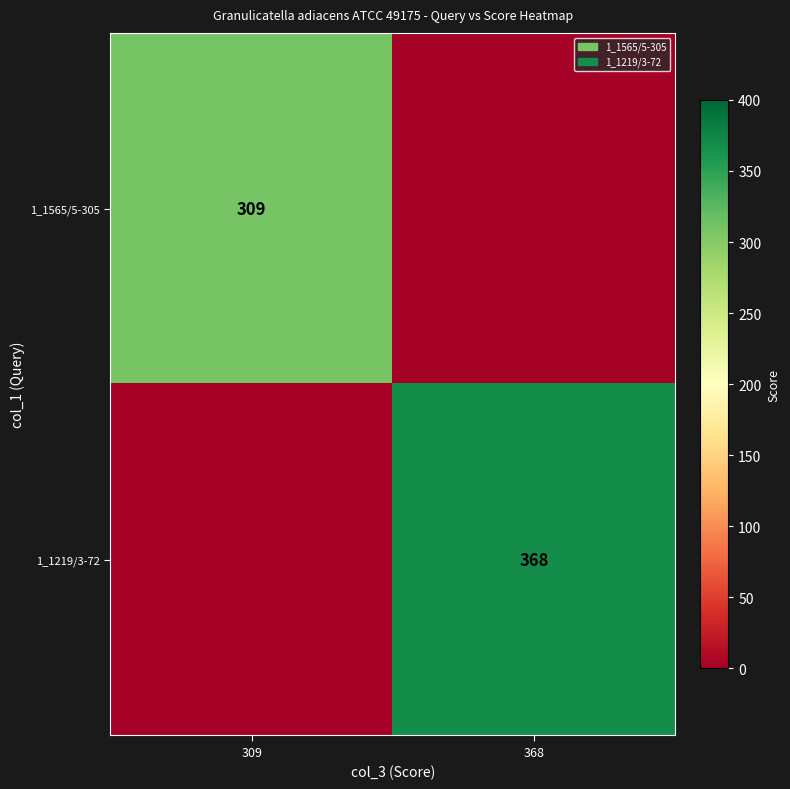

The 1_1219/3-72 series shows 122 at 368. True or false?

False